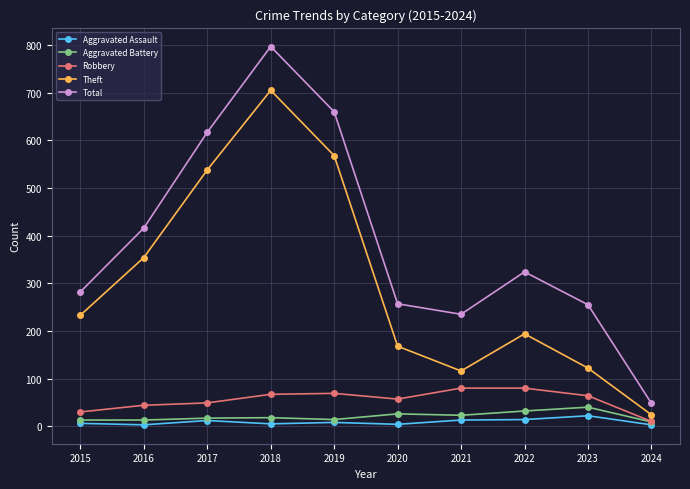

Which series changed the most between 2017 and 2020?

Theft